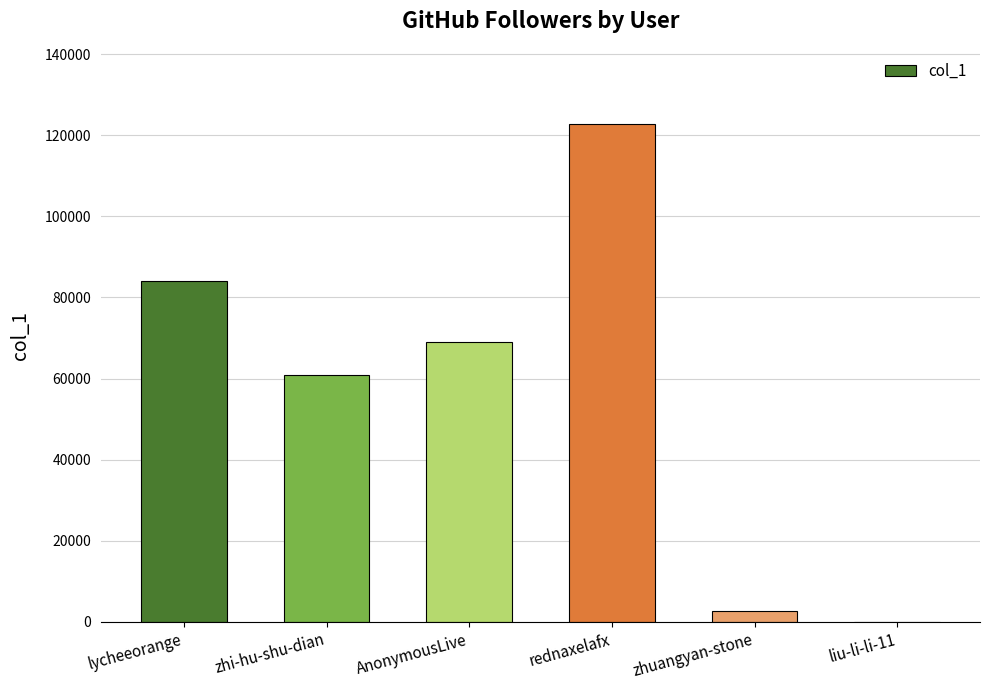

Read the value at zhi-hu-shu-dian.

60900